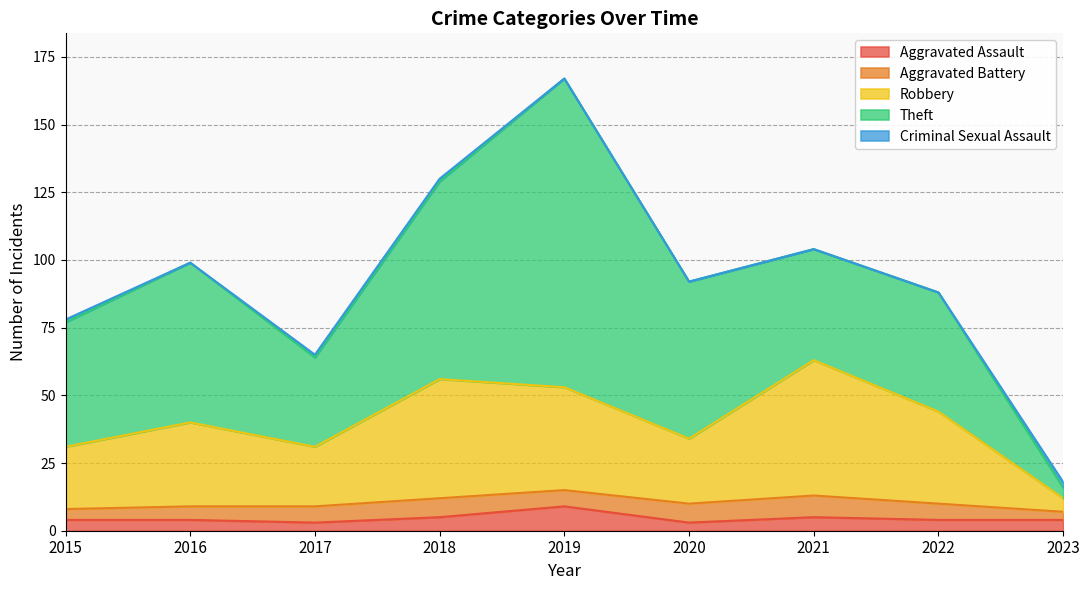

Is it true that Aggravated Battery equals 6 at 2019?

True